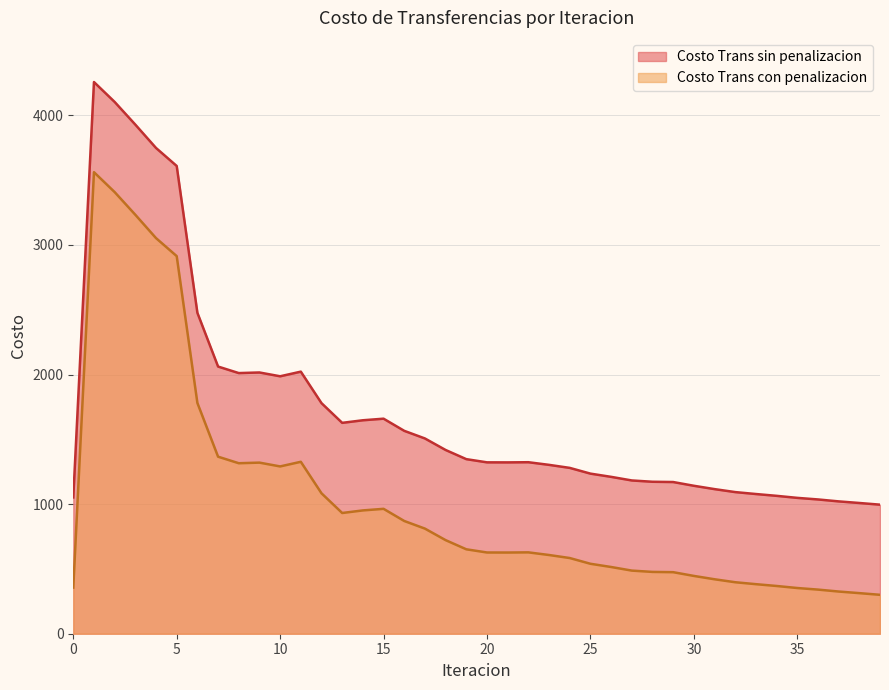

Rank the series by their maximum value, from highest to lowest.

Costo Trans sin penalizacion, Costo Trans con penalizacion